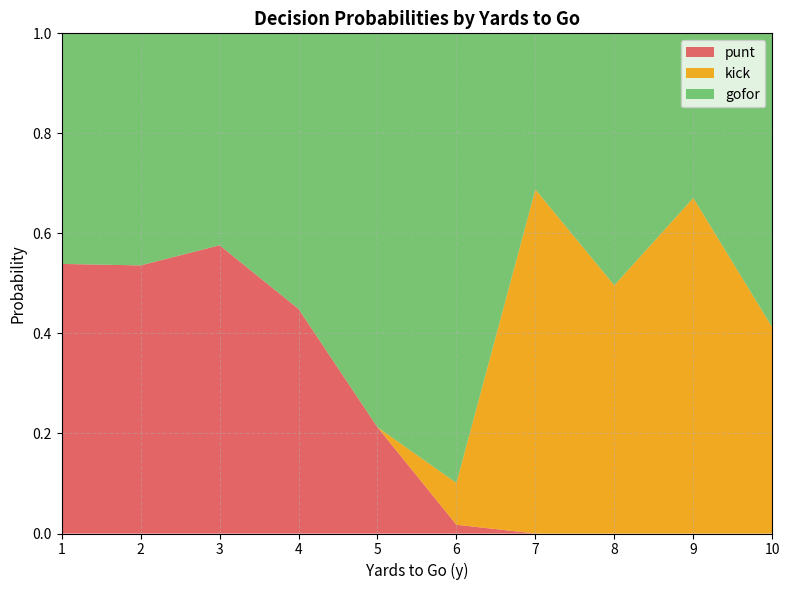

True or false: punt has a value of 0.0 at 7.

True